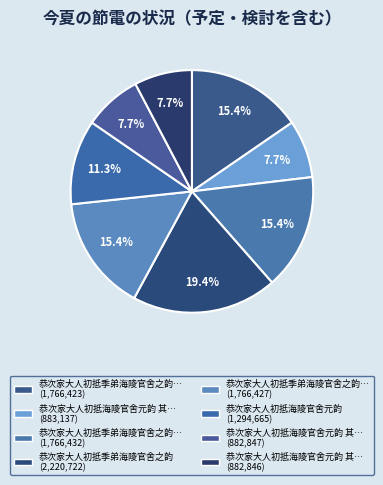

How many segments does this pie chart have?

8